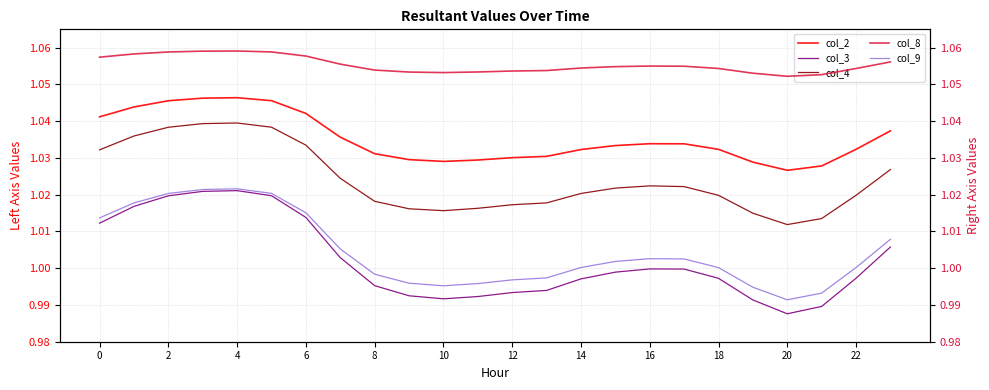

The col_4 series shows 1.4 at 18. True or false?

False